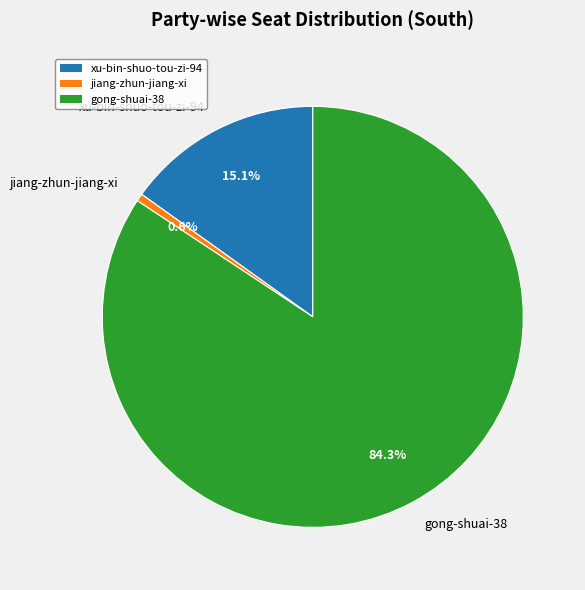

True or false: jiang-zhun-jiang-xi accounts for 7% of the total.

False